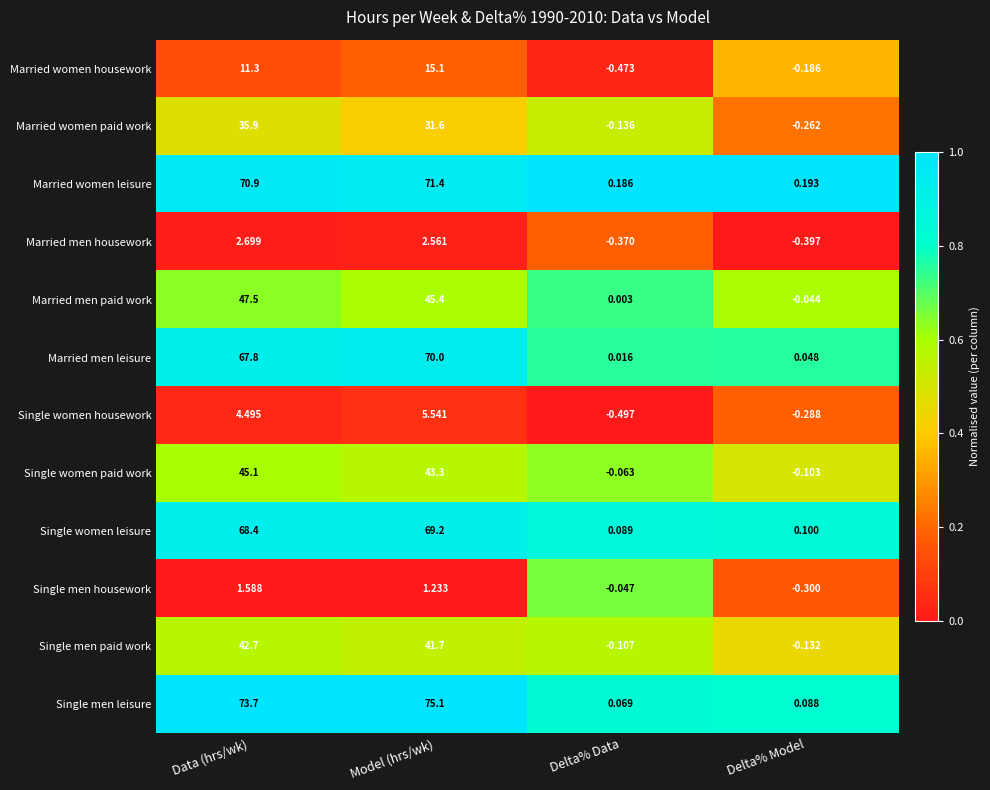

List the series in order of their peak value, lowest first.

Single men housework, Married men housework, Single women housework, Married women housework, Married women paid work, Single men paid work, Single women paid work, Married men paid work, Single women leisure, Married men leisure, Married women leisure, Single men leisure